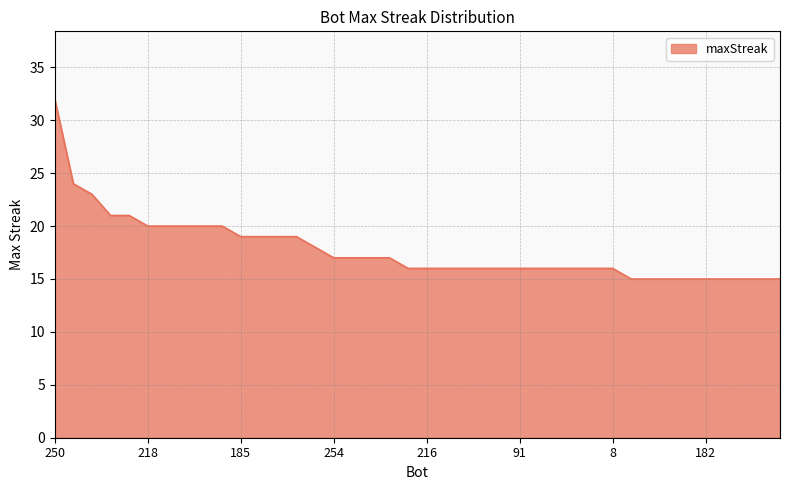

What is the difference between the maximum and minimum values?

17